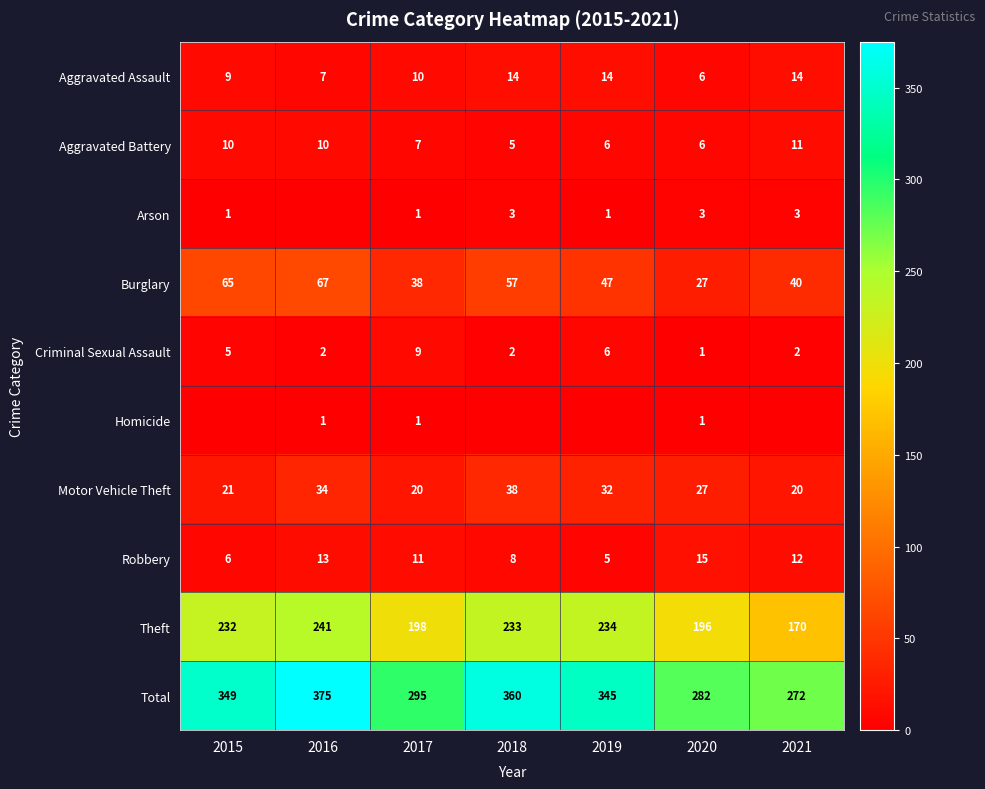

Is the value of Criminal Sexual Assault at 2017 greater than the value of Robbery at 2017?

No